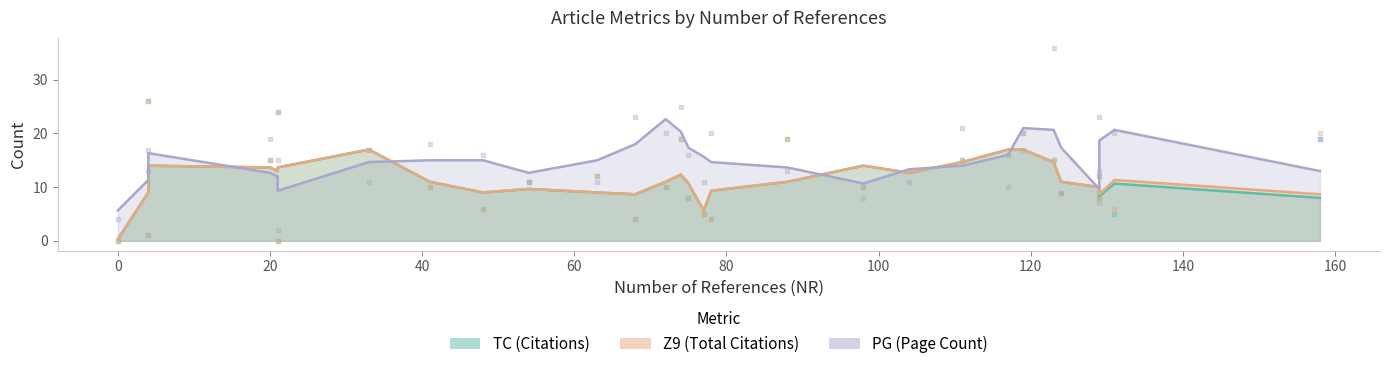

Is the value of TC raw at 21 greater than the value of PG (line) at 24?

No